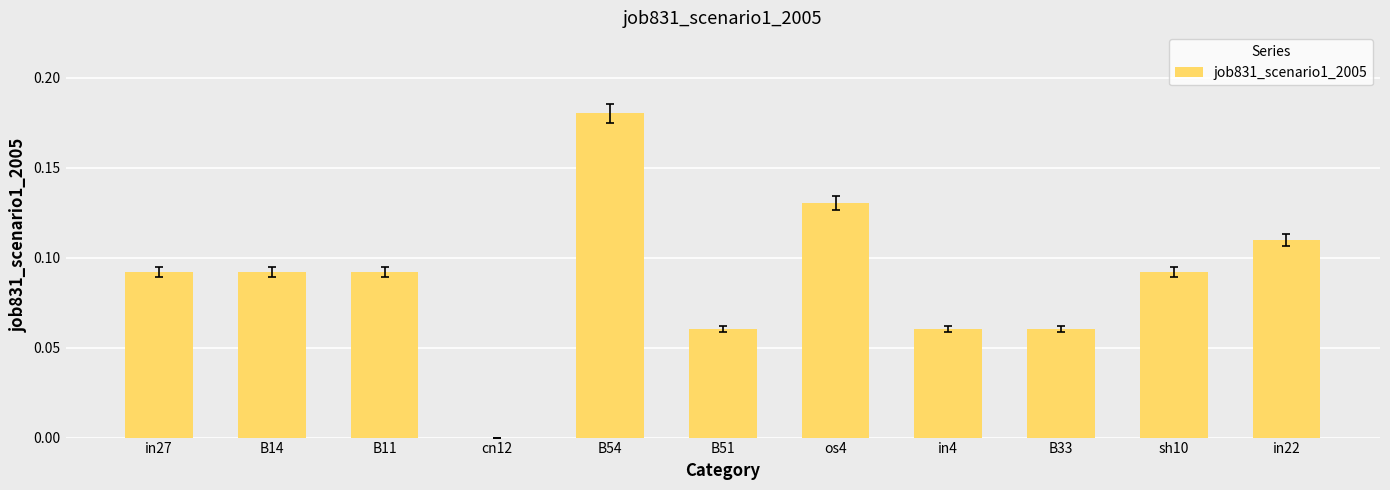

What is the sum of the values at os4 and B54?

0.3